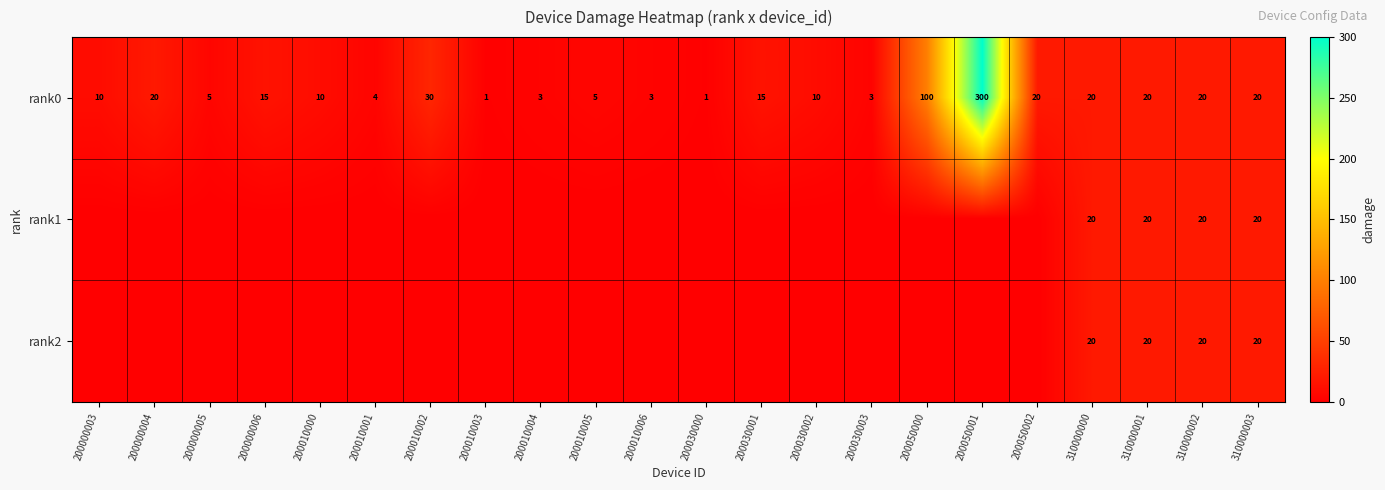

At which category is the sum across all series the highest?

200050001